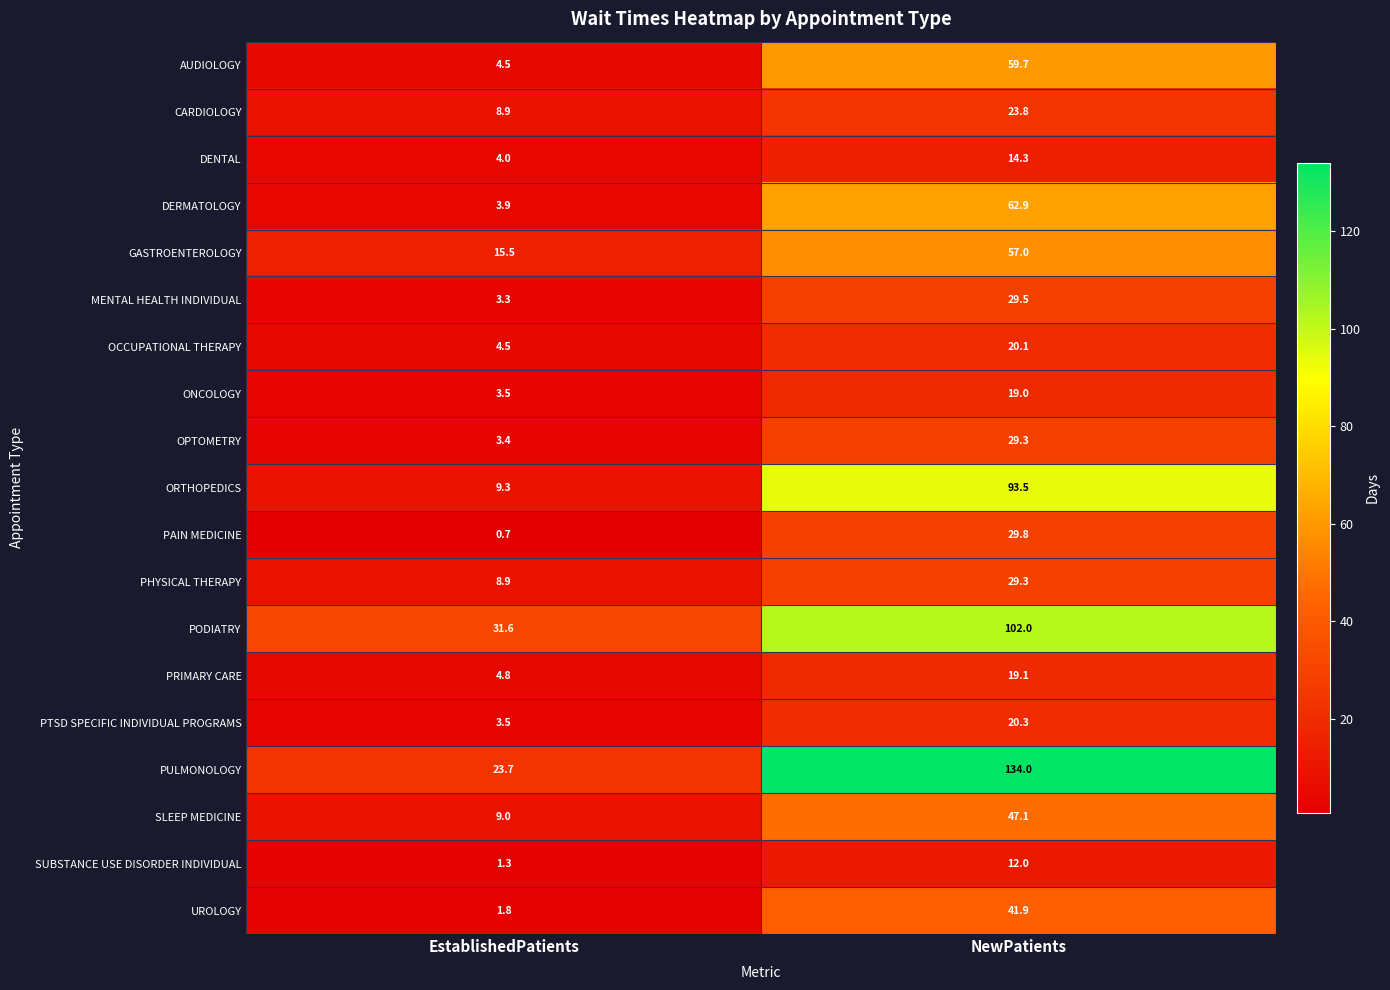

Which series has the largest total across all categories?

PULMONOLOGY